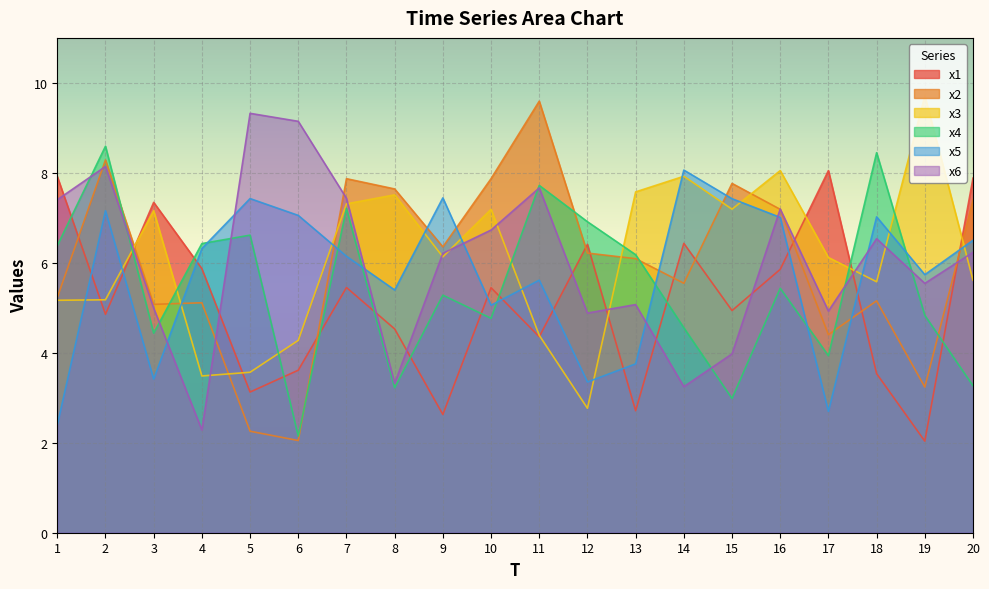

Where do x6 and x5 first cross each other?

3 and 4